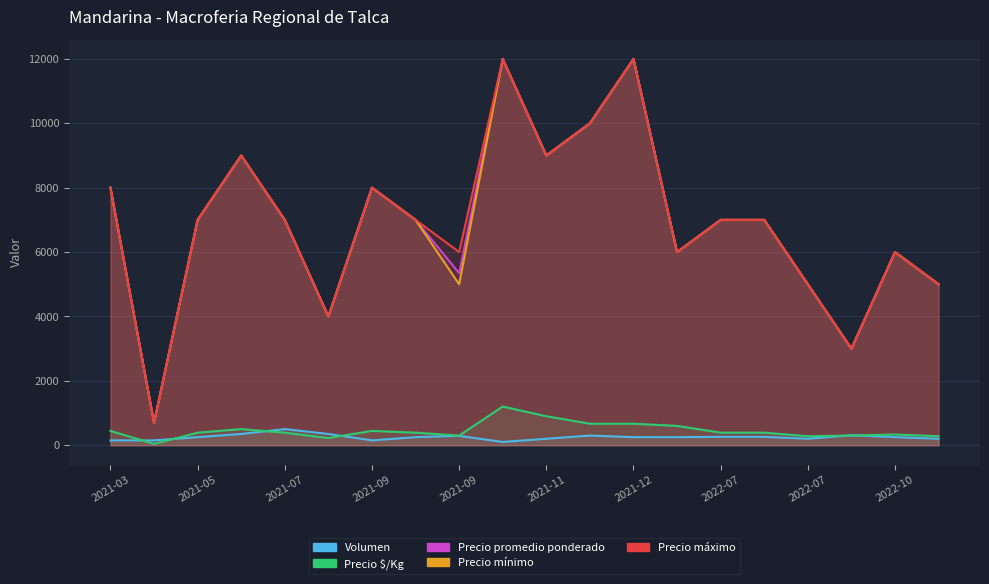

True or false: Volumen and Precio máximo cross at least once.

False